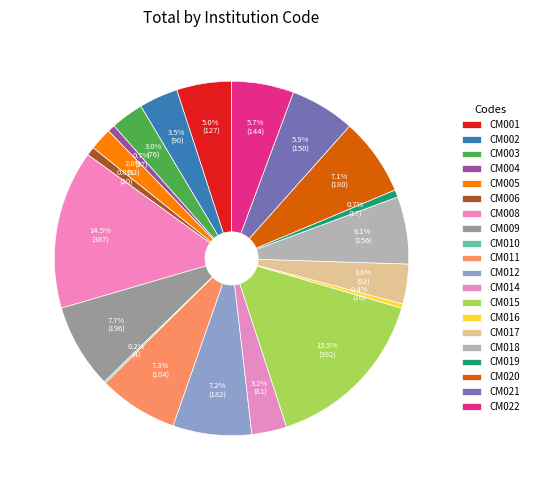

How much of the chart is everything except CM016?

99.6%